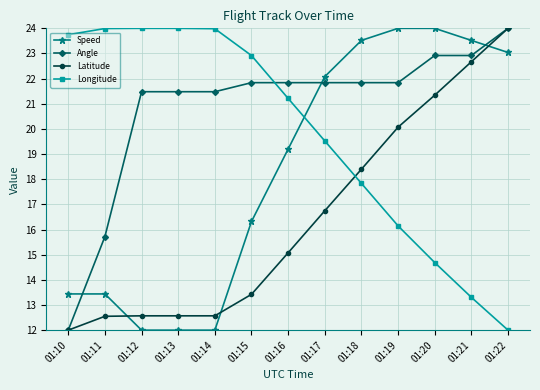

At which label is Speed closest to 18?

01:16